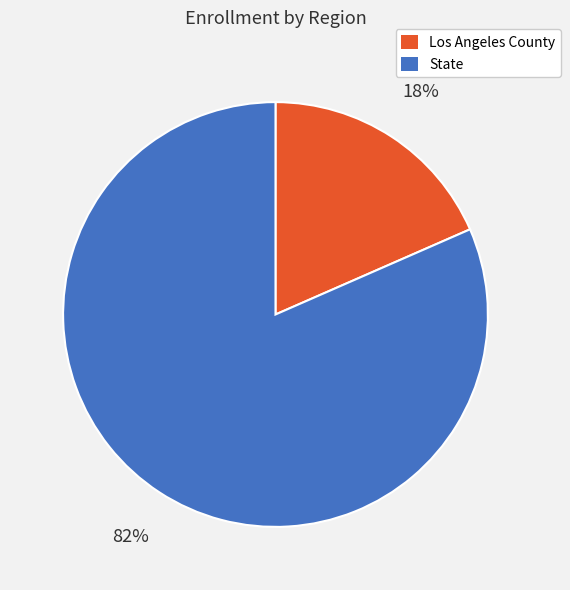

Does Los Angeles County account for over 50% of the chart?

No